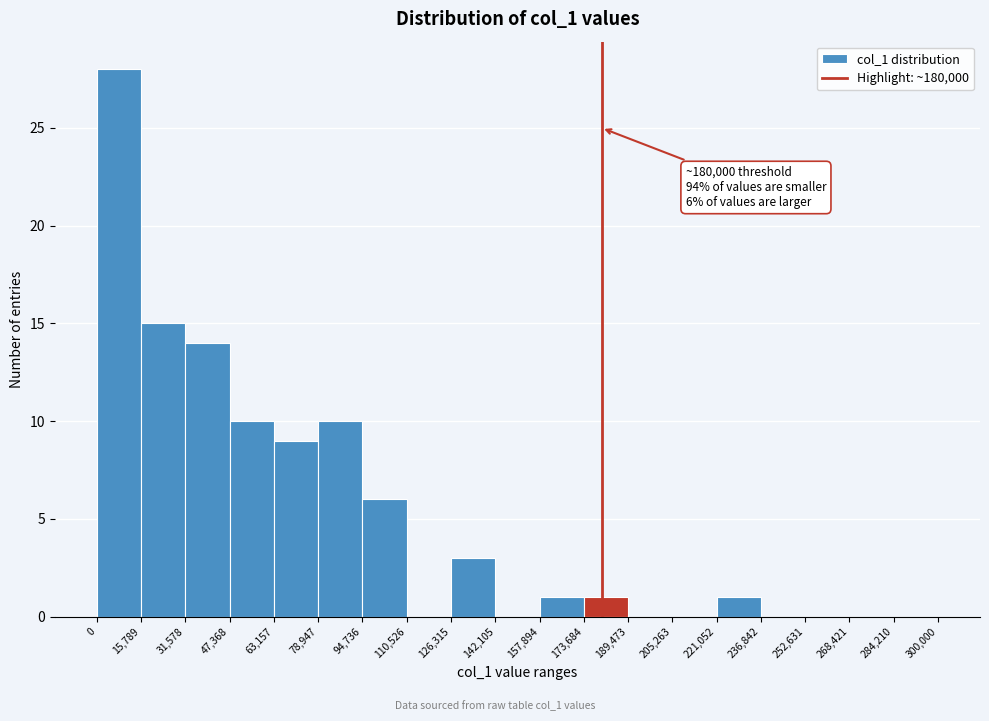

Which range on the x-axis has the tallest bar?

0 to 15,789